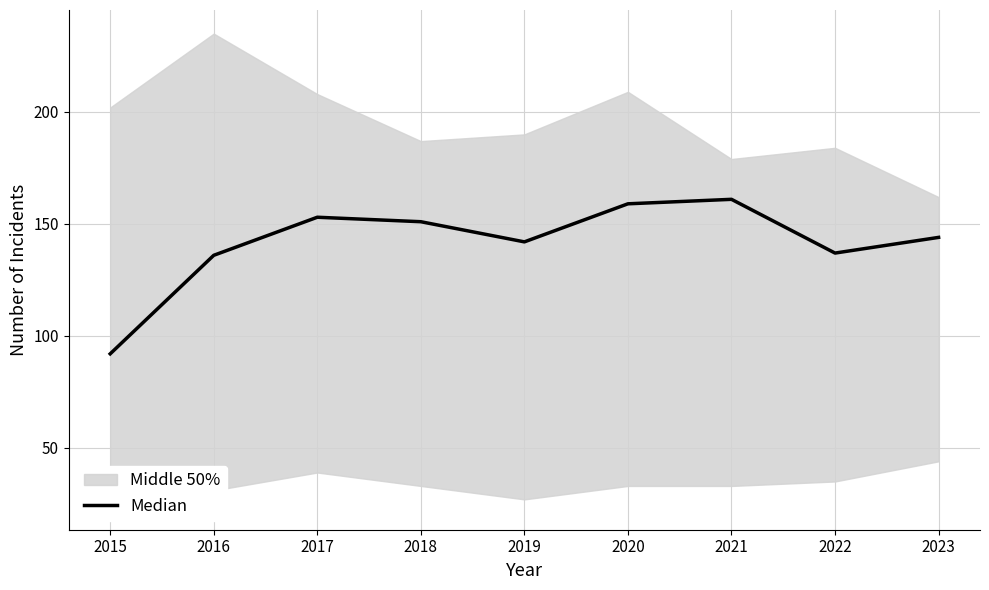

True or false: the data shows 34 at 2019.

False